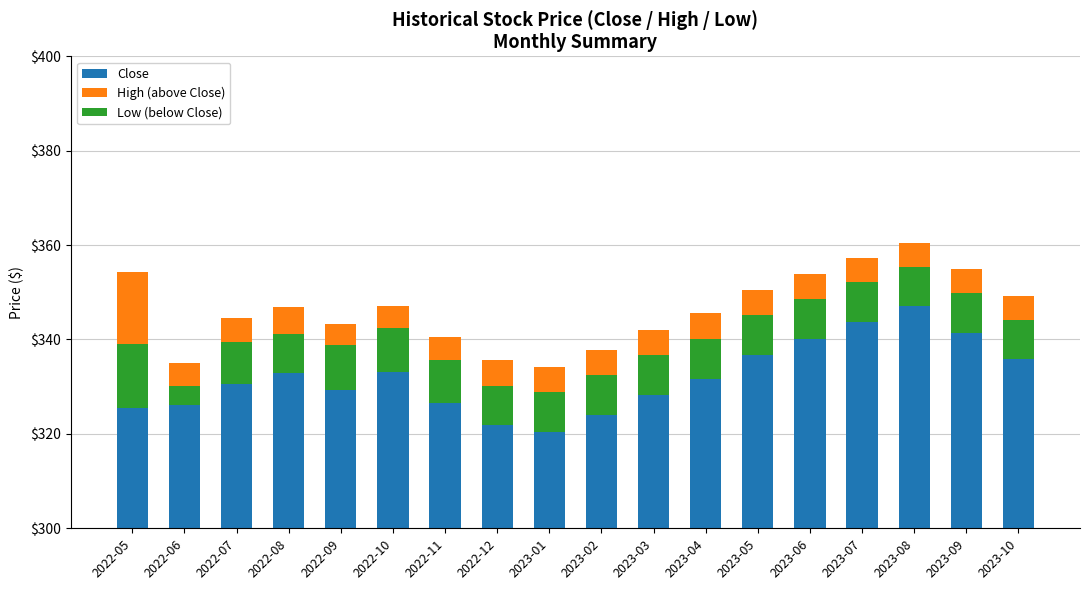

What is the sum of the Low (below Close) values at 2023-04 and 2022-10?

17.9